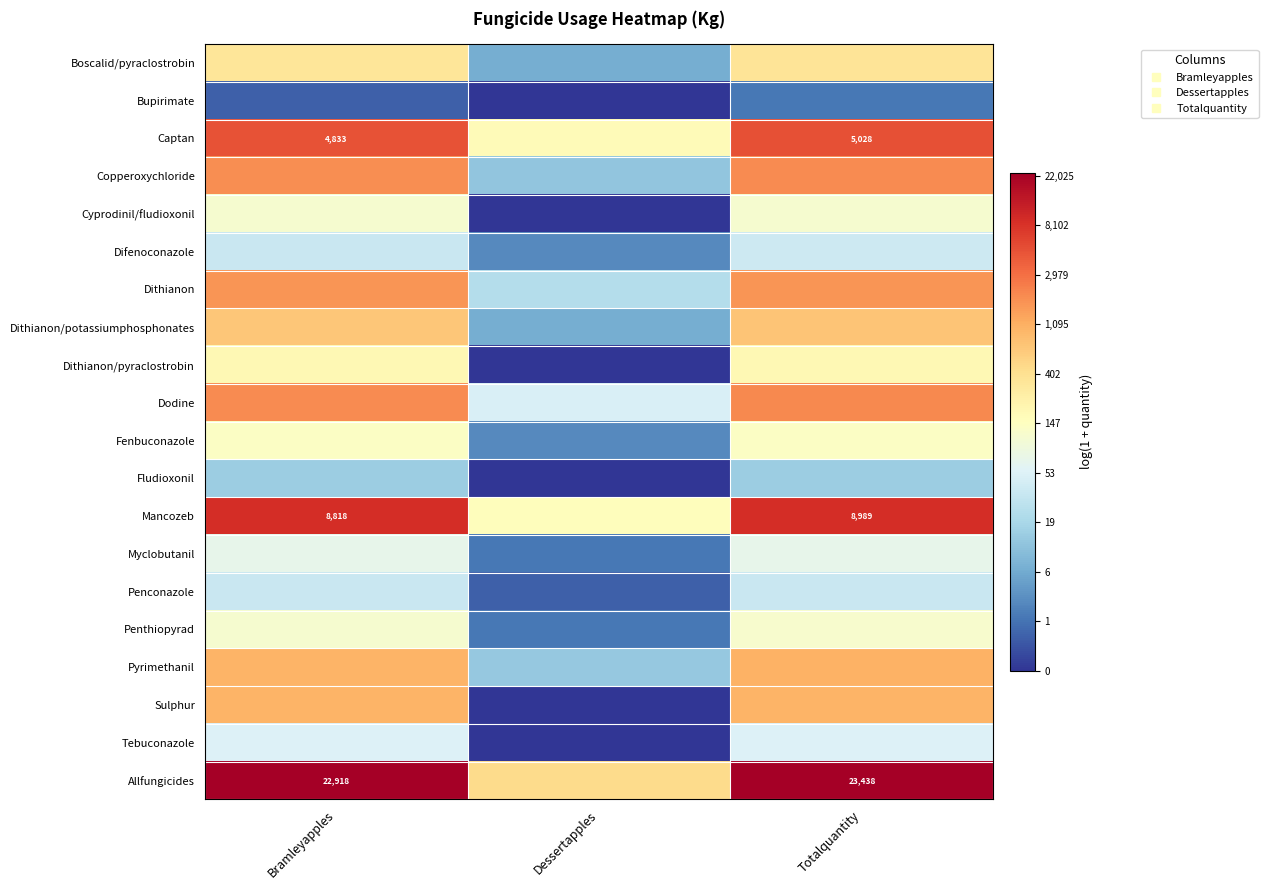

The Sulphur series shows 0.0 at Dessertapples. True or false?

True